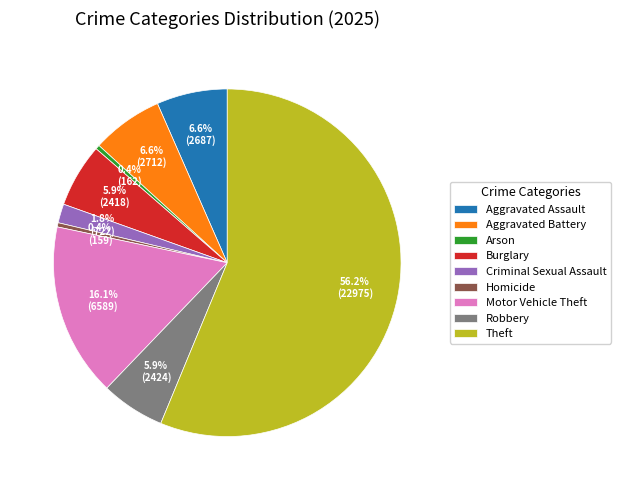

Combined, do Aggravated Assault and Motor Vehicle Theft account for over 50%?

No